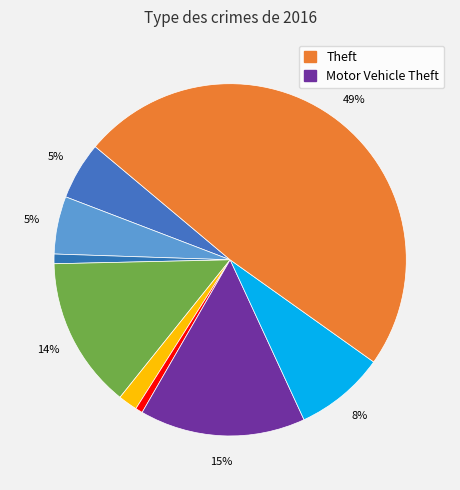

Which slice is the smallest?

Homicide